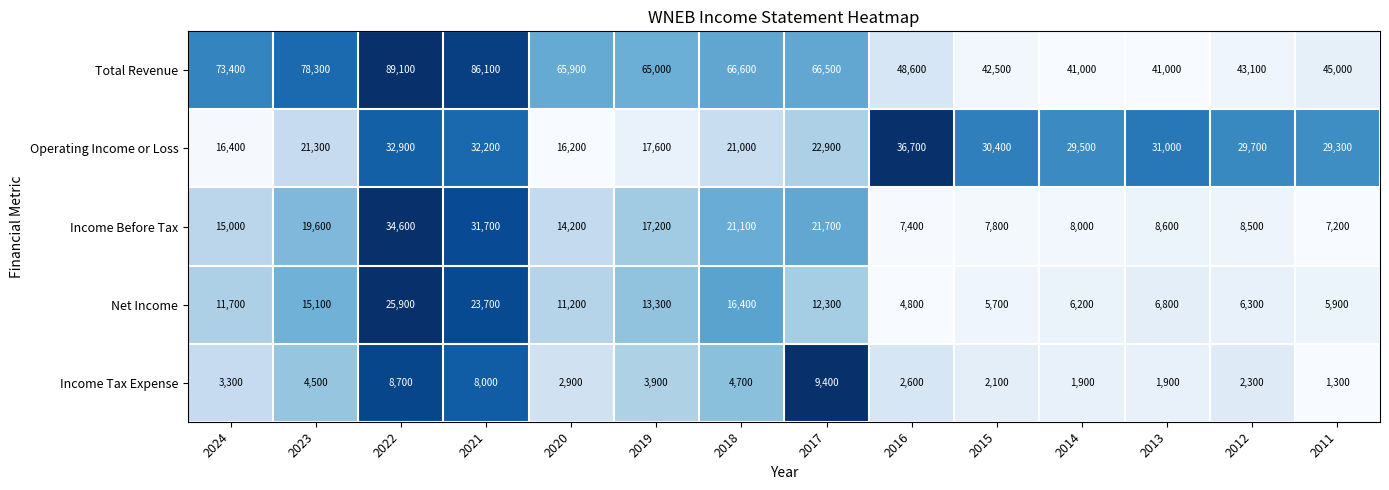

Which series has the widest spread of values?

Total Revenue